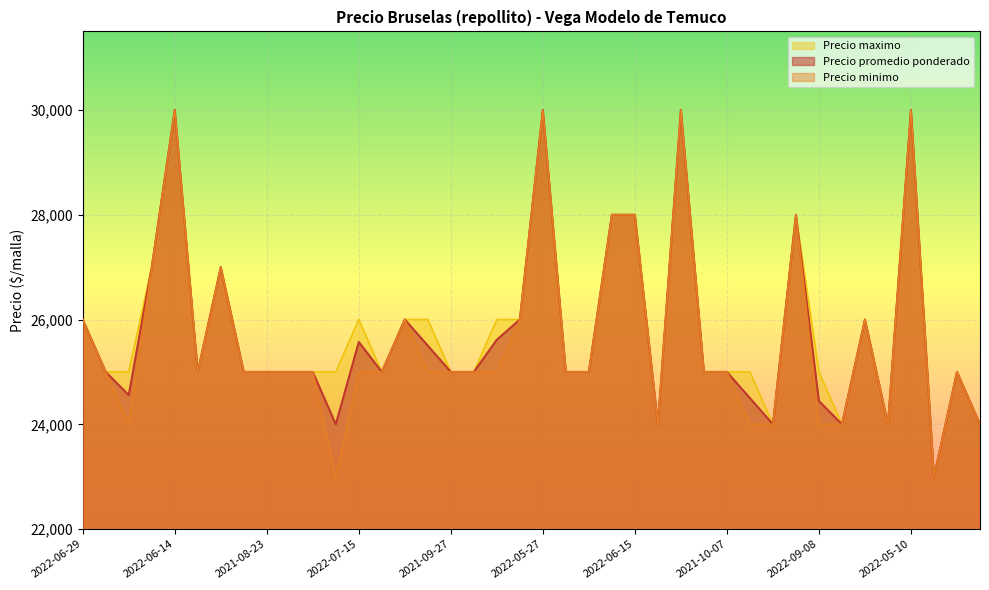

Does the chart display data point markers on the line(s)?

No